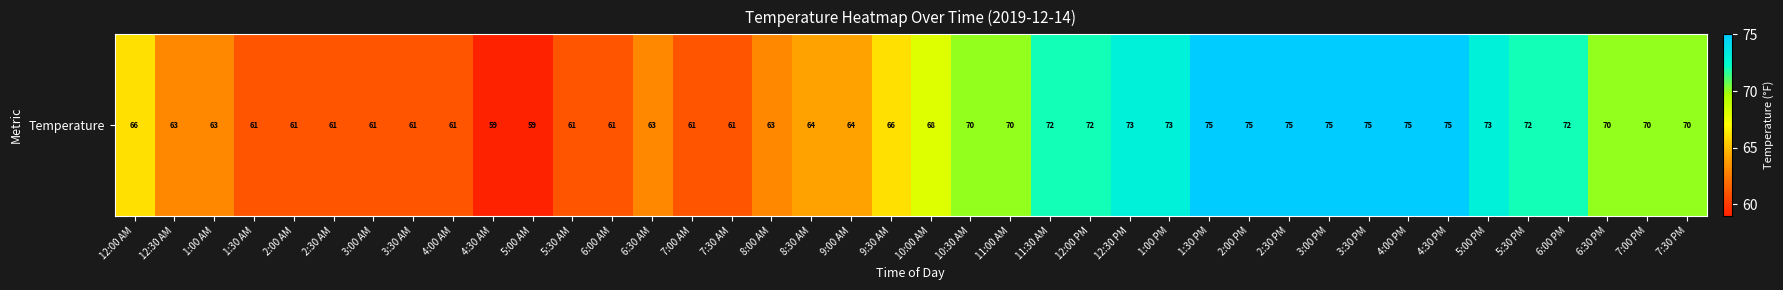

What is the difference between the second highest and minimum values?

16